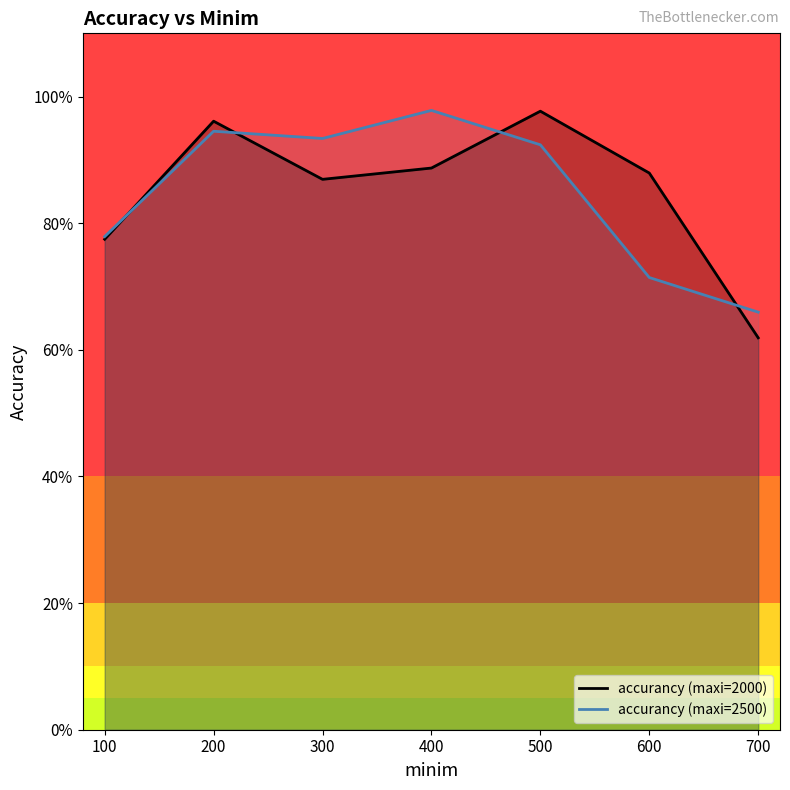

In accurancy (maxi=2000), how many points are lower than both neighbors (excluding endpoints)?

1